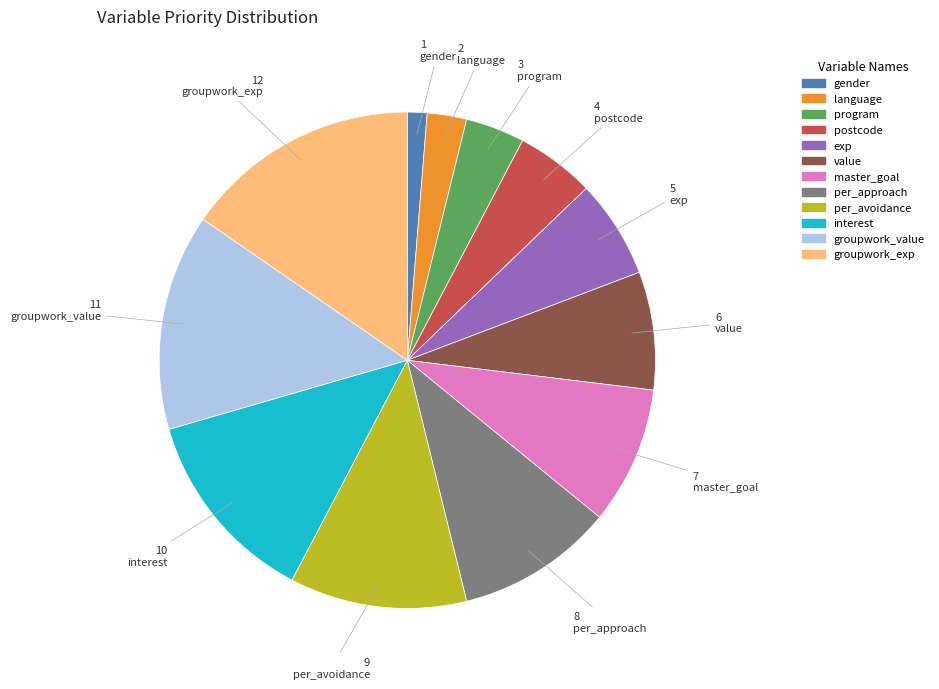

Between postcode and groupwork_exp, which is larger?

groupwork_exp